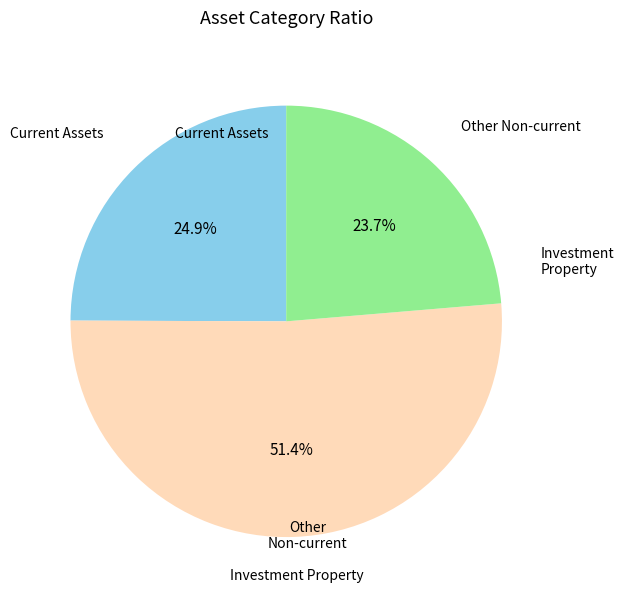

Does any single category account for the majority?

Yes